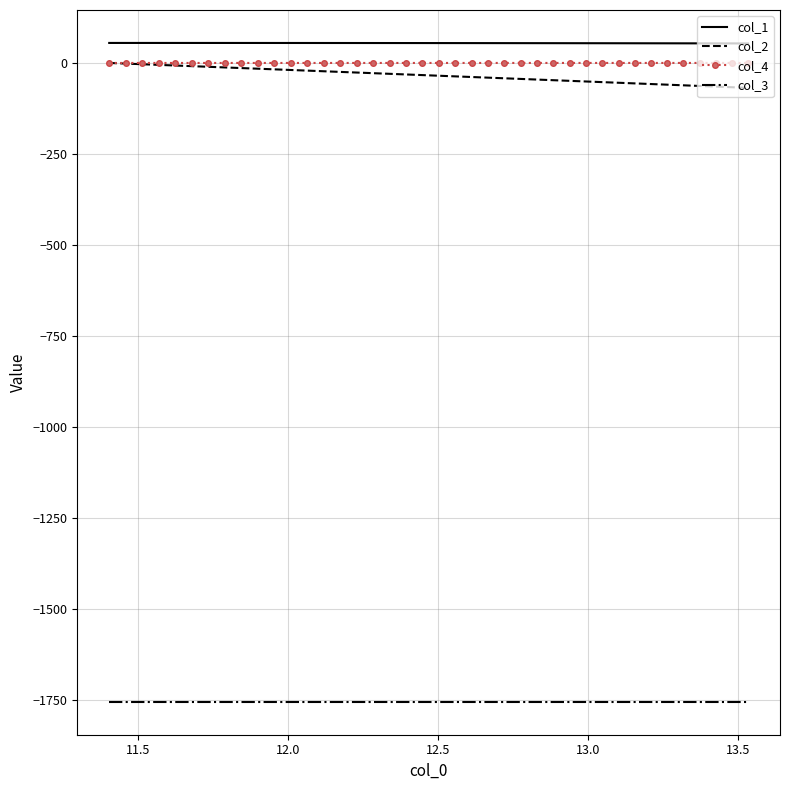

True or false: col_2 and col_3 cross at least once.

False